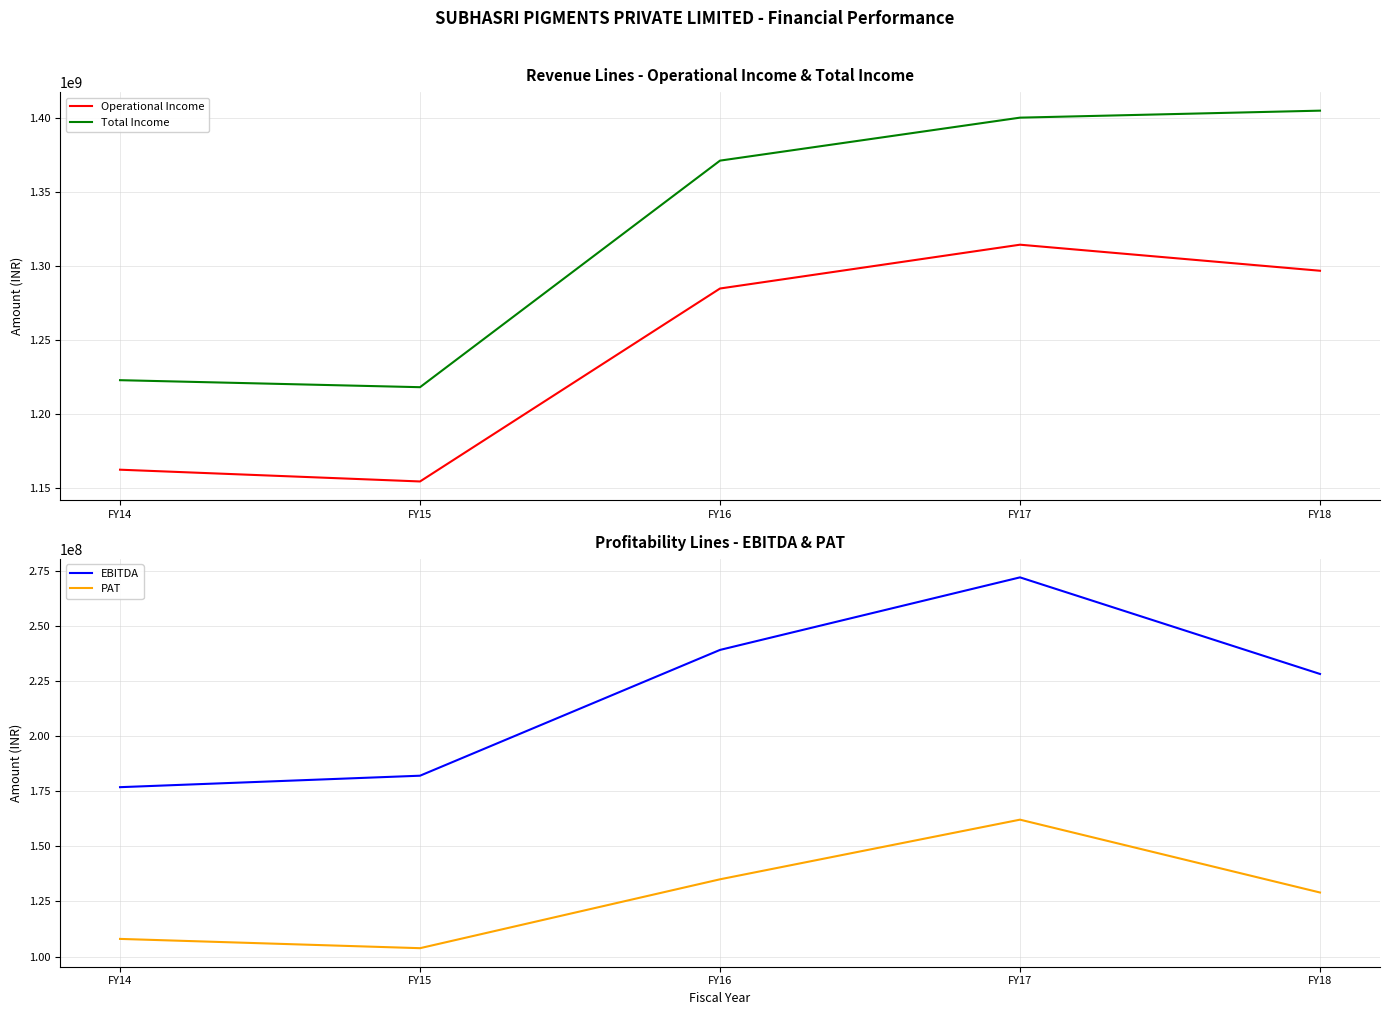

The value of PAT at FY14 is 38777939. True or false?

False